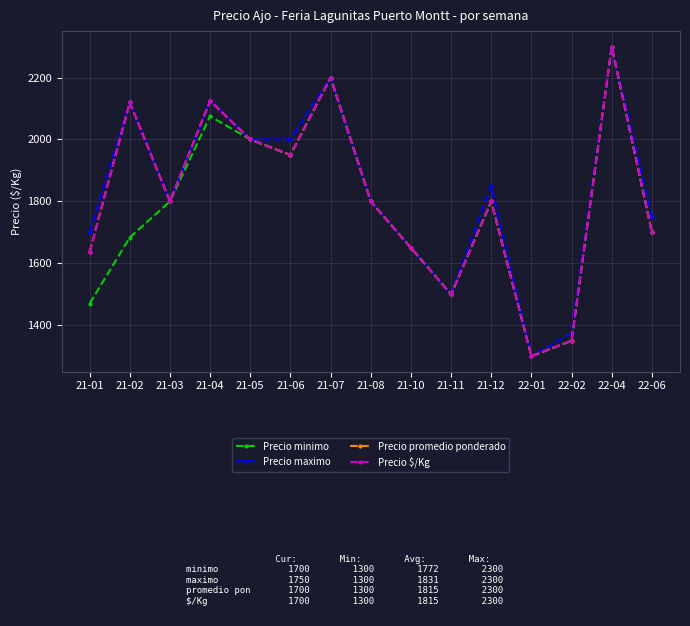

What is the label of the 4th point from the left?

21-04